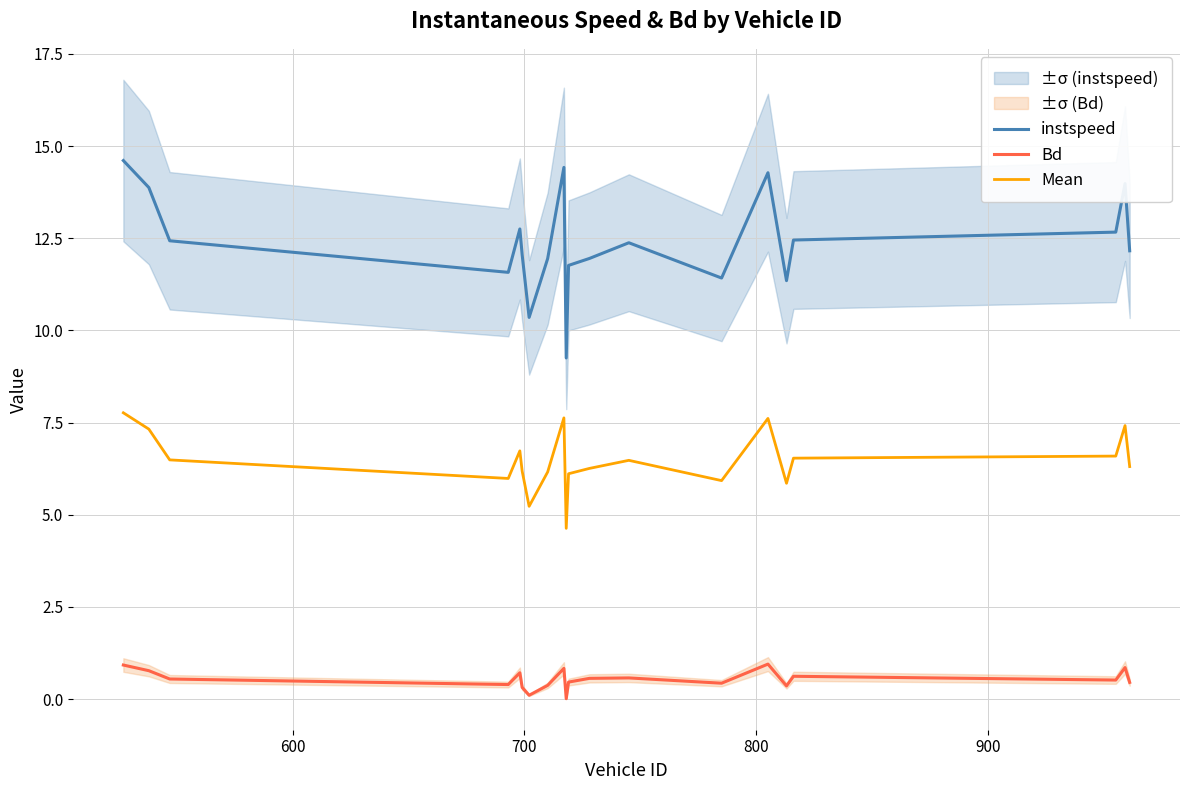

Reading right to left, transcribe all the data shown in this chart.

instspeed: 12.2	14.0	12.7	12.5	11.3	14.3	11.4	12.4	12.0	11.8	9.3	14.4	11.9	10.4	12.0	12.8	11.6	12.4	13.9	14.6
Bd: 0.5	0.9	0.5	0.6	0.4	0.9	0.4	0.6	0.6	0.5	0.0	0.8	0.4	0.1	0.3	0.7	0.4	0.5	0.8	0.9
Mean: 6.3	7.4	6.6	6.5	5.9	7.6	5.9	6.5	6.3	6.1	4.6	7.6	6.2	5.2	6.2	6.7	6.0	6.5	7.3	7.8